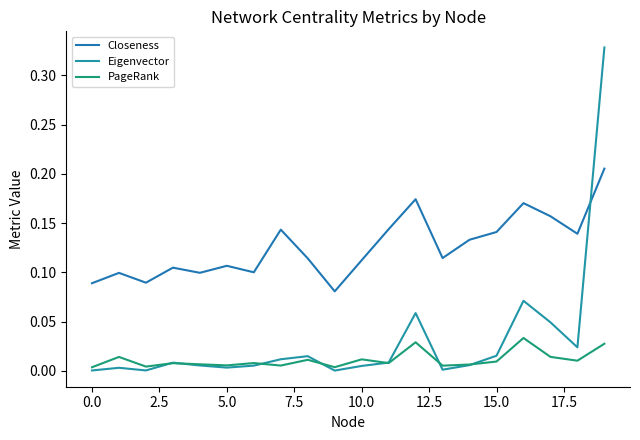

Does the chart have visible grid lines?

No